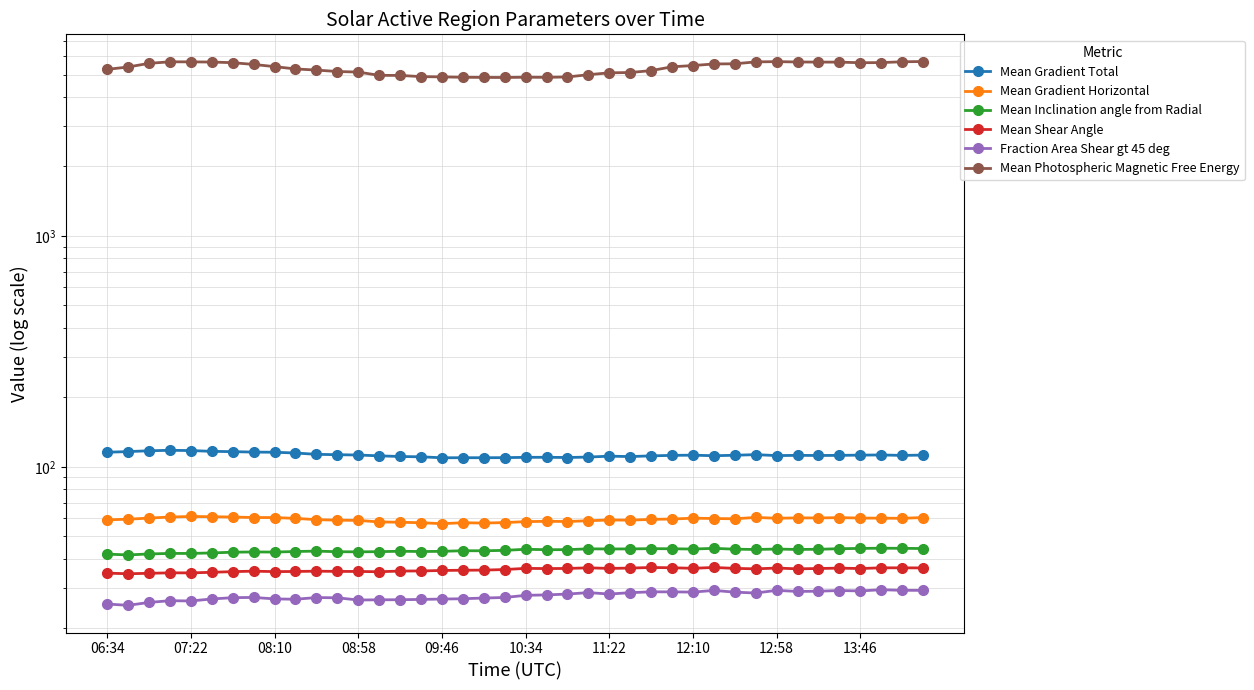

Rank the series at 12:10 from lowest to highest value.

Fraction Area Shear gt 45 deg, Mean Shear Angle, Mean Inclination angle from Radial, Mean Gradient Horizontal, Mean Gradient Total, Mean Photospheric Magnetic Free Energy